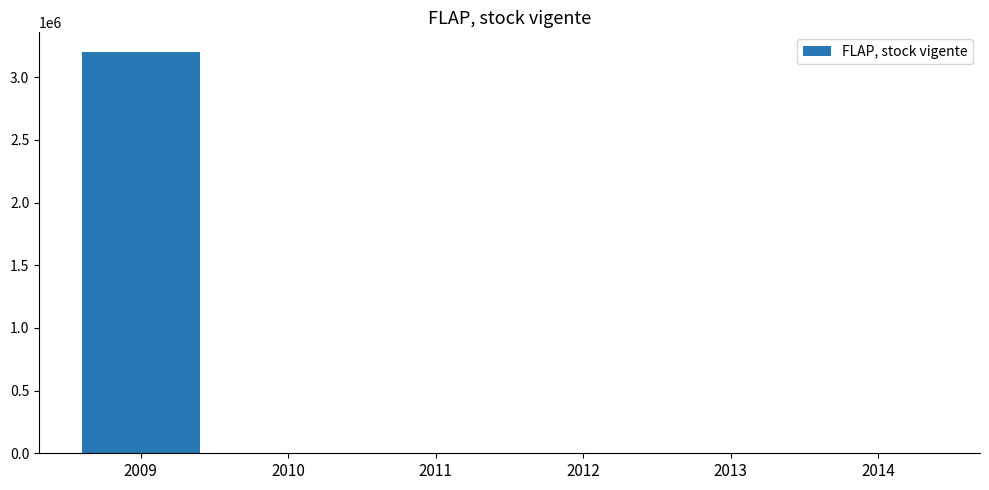

What is the maximum value shown in the chart?

3198606